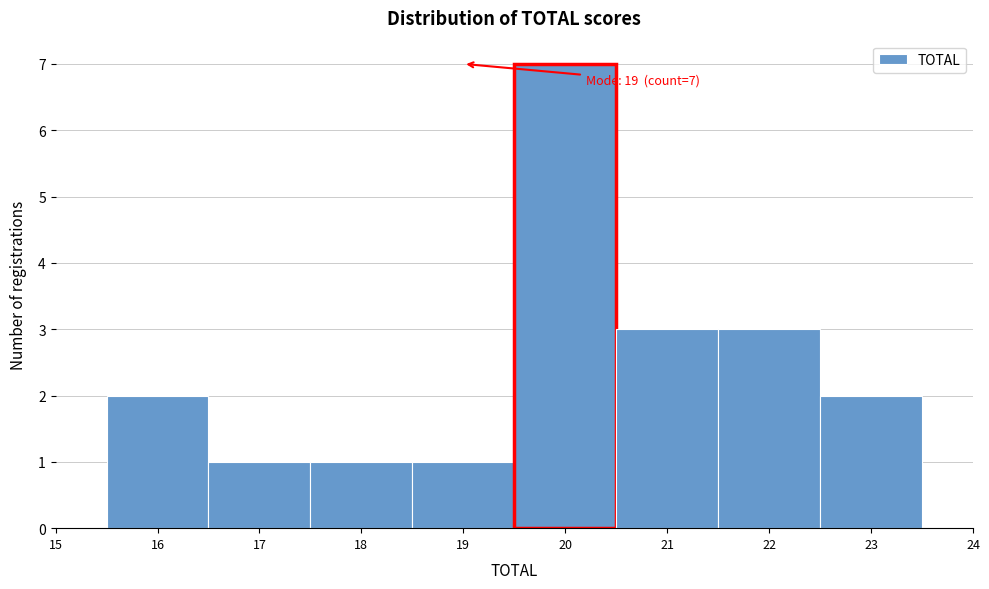

Which range on the x-axis has the tallest bar?

19.5 to 20.5